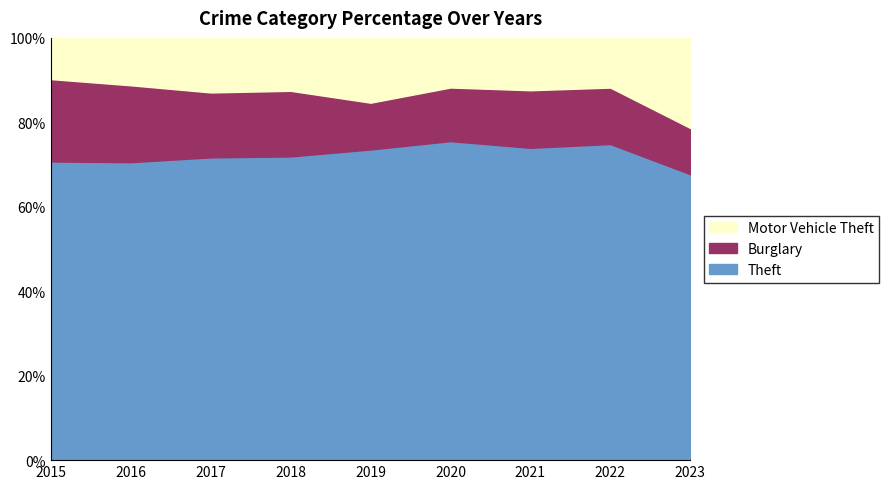

The value of Burglary at 2020 is 67. True or false?

False